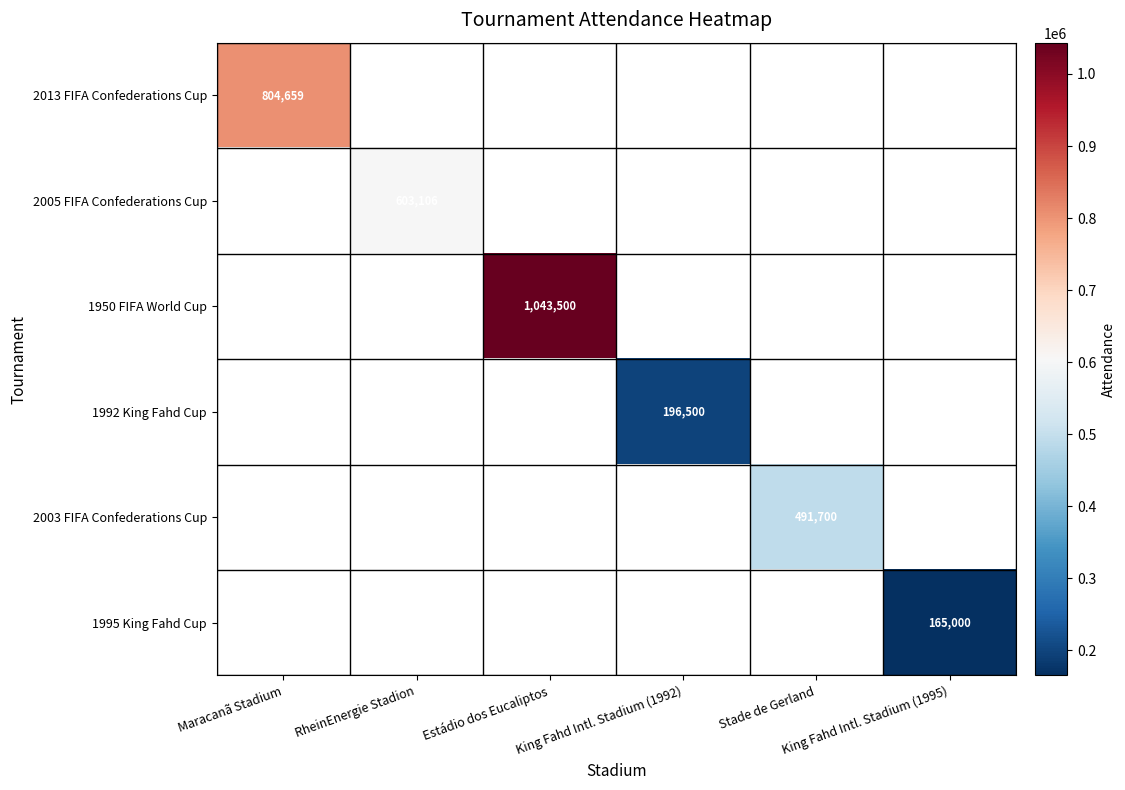

How many categories are shown in the chart?

6